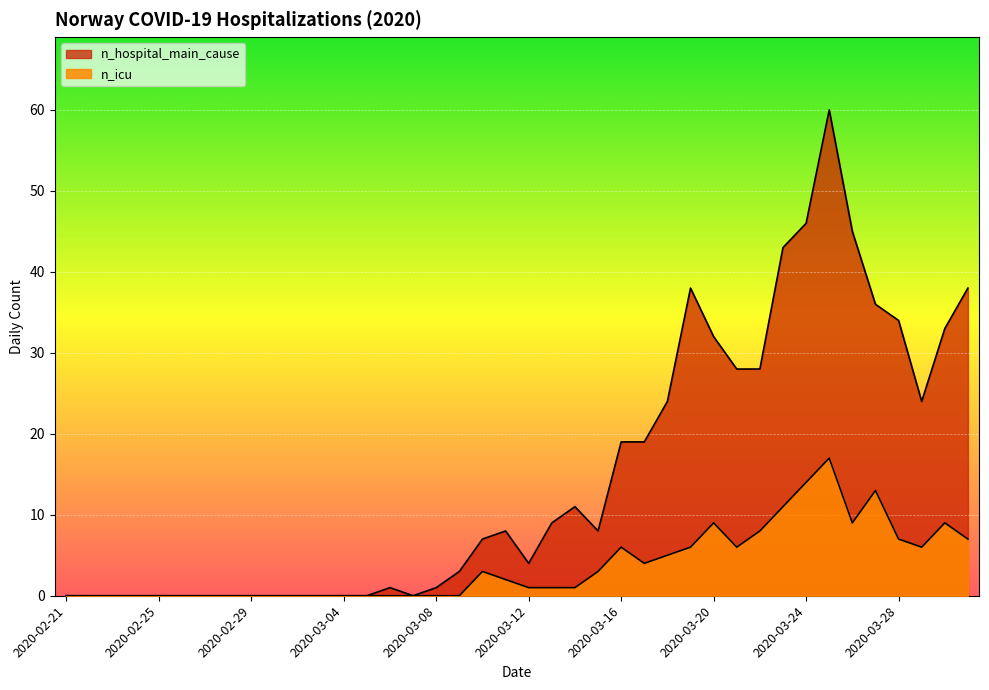

What is the difference between the second highest and minimum values in the n_hospital_main_cause series?

46